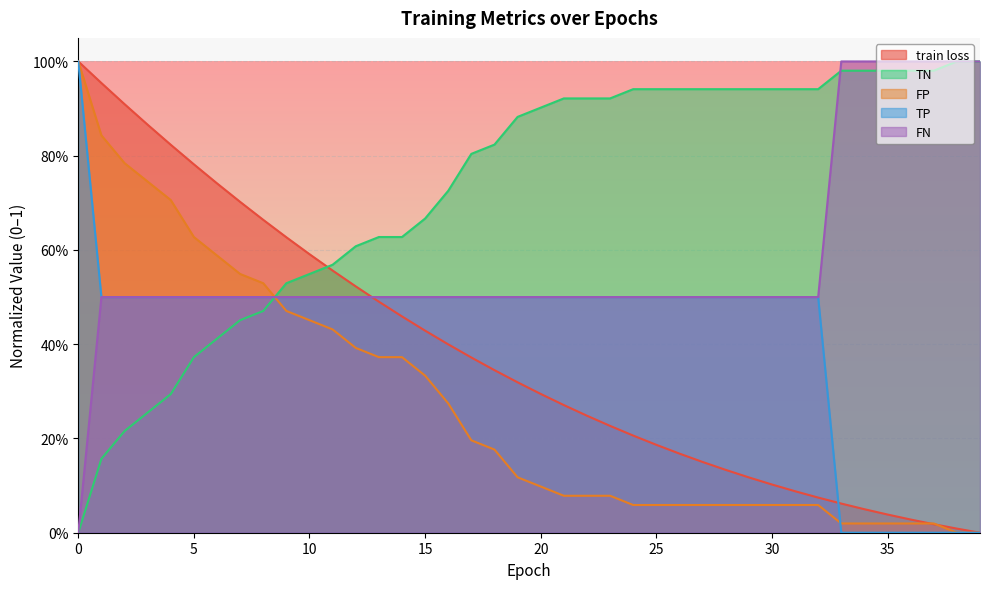

What is the sum of the FP values at 37 and 1?

0.9